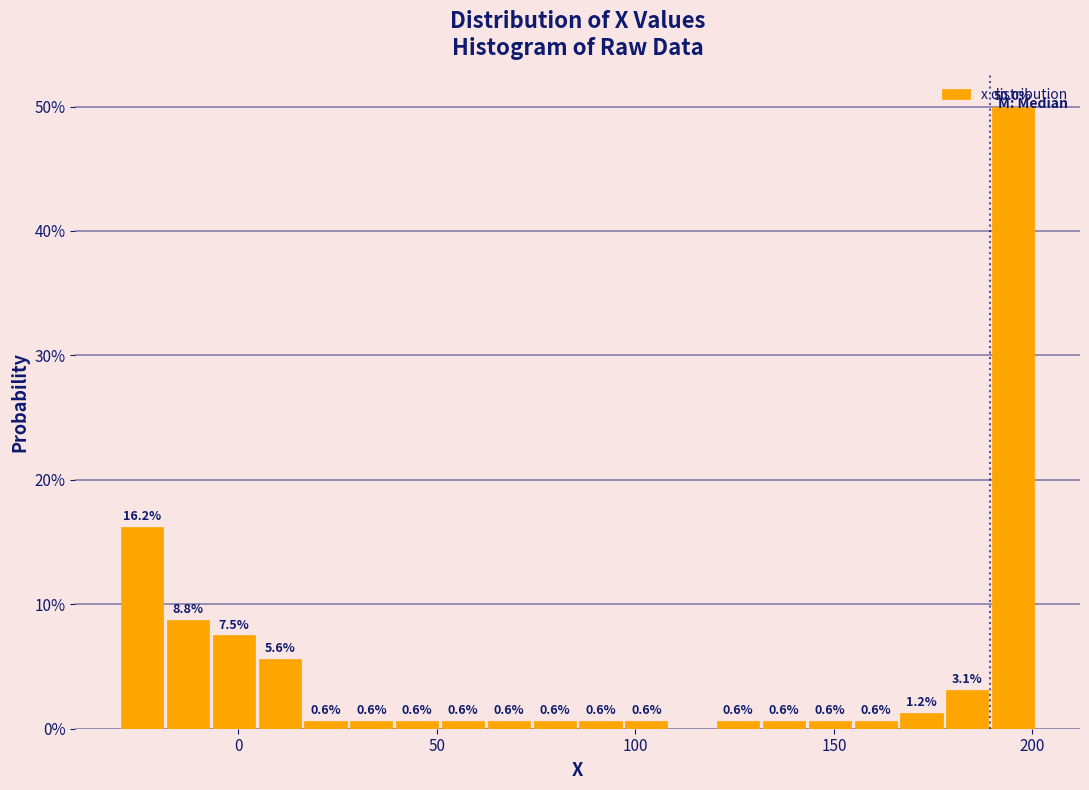

Around what value on the x-axis is the tallest bar? Give the approximate position of its centre, as read against the axis.

195